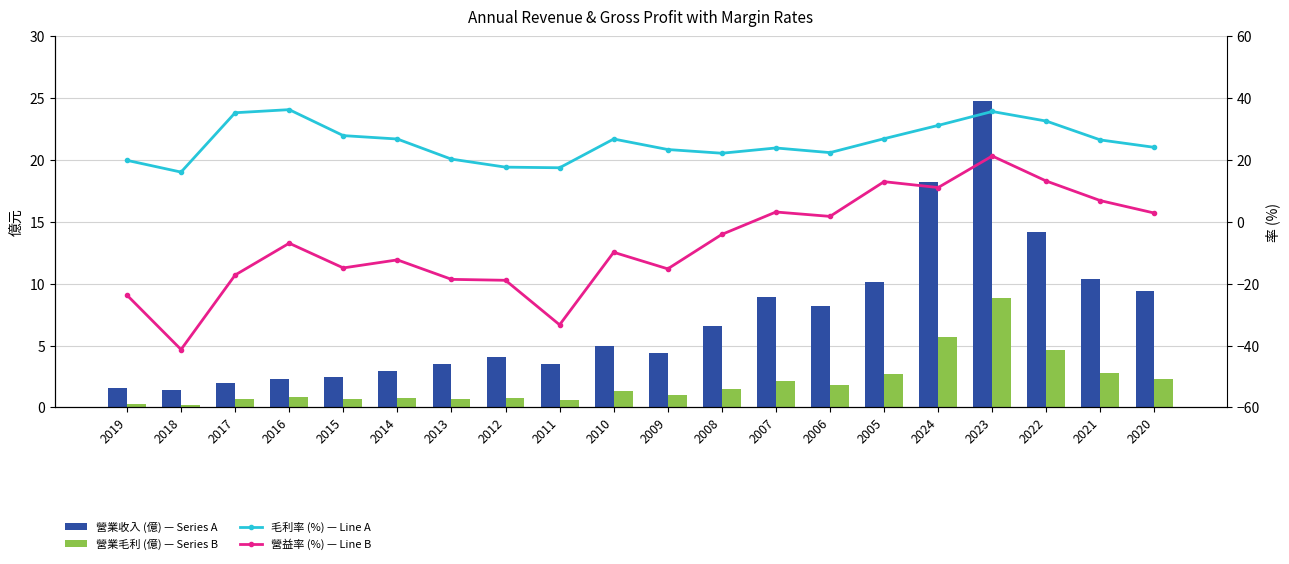

Reading right to left, extract all data points from this chart.

營業收入 (億) — Series A: 2020=9.4	2021=10.4	2022=14.2	2023=24.8	2024=18.2	2005=10.1	2006=8.2	2007=8.9	2008=6.6	2009=4.4	2010=5.0	2011=3.5	2012=4.1	2013=3.5	2014=2.9	2015=2.4	2016=2.3	2017=1.9	2018=1.4	2019=1.5
營業毛利 (億) — Series B: 2020=2.3	2021=2.8	2022=4.6	2023=8.9	2024=5.7	2005=2.7	2006=1.8	2007=2.1	2008=1.5	2009=1.0	2010=1.3	2011=0.6	2012=0.7	2013=0.7	2014=0.8	2015=0.7	2016=0.8	2017=0.7	2018=0.2	2019=0.3
毛利率 (%) — Line A: 2020=24.1	2021=26.5	2022=32.6	2023=35.7	2024=31.2	2005=26.9	2006=22.4	2007=23.9	2008=22.2	2009=23.4	2010=26.8	2011=17.5	2012=17.7	2013=20.3	2014=26.8	2015=27.9	2016=36.3	2017=35.3	2018=16.1	2019=19.9
營益率 (%) — Line B: 2020=2.8	2021=6.9	2022=13.2	2023=21.3	2024=11.1	2005=13.0	2006=1.8	2007=3.2	2008=-4.1	2009=-15.2	2010=-9.8	2011=-33.3	2012=-18.9	2013=-18.6	2014=-12.3	2015=-14.9	2016=-6.9	2017=-17.2	2018=-41.3	2019=-23.7